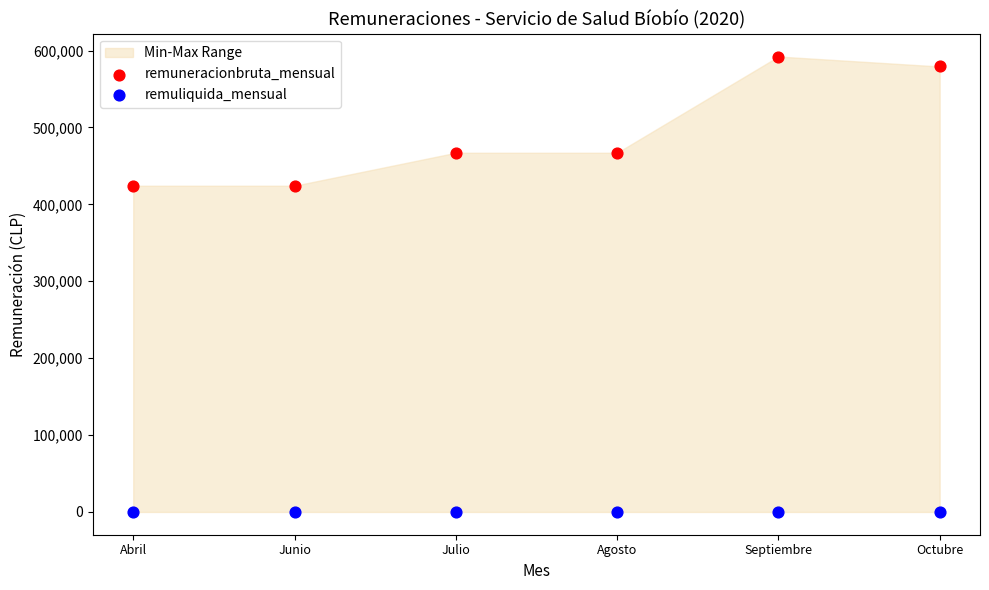

Which series reaches the minimum Y coordinate?

remuliquida_mensual